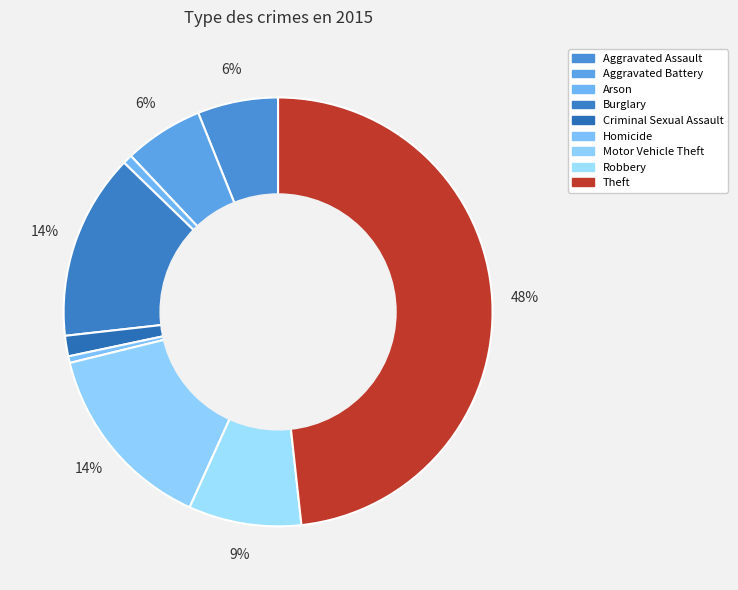

Is the sum of Aggravated Battery and Arson greater than half?

No